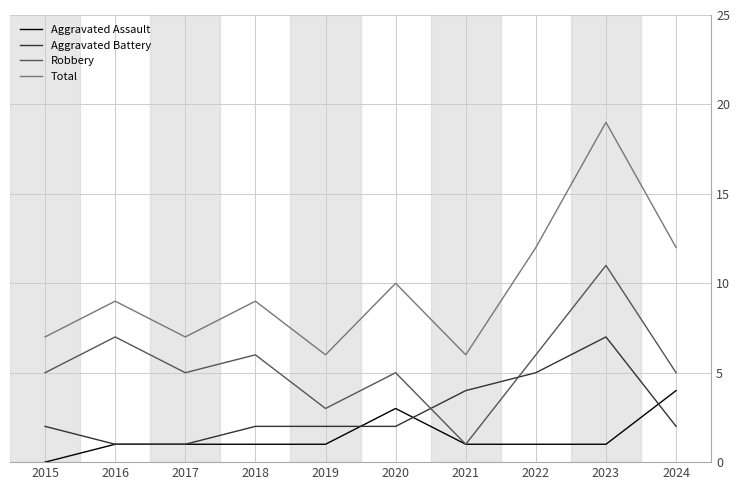

At 2019, list the series in order from smallest to largest.

Aggravated Assault, Aggravated Battery, Robbery, Total